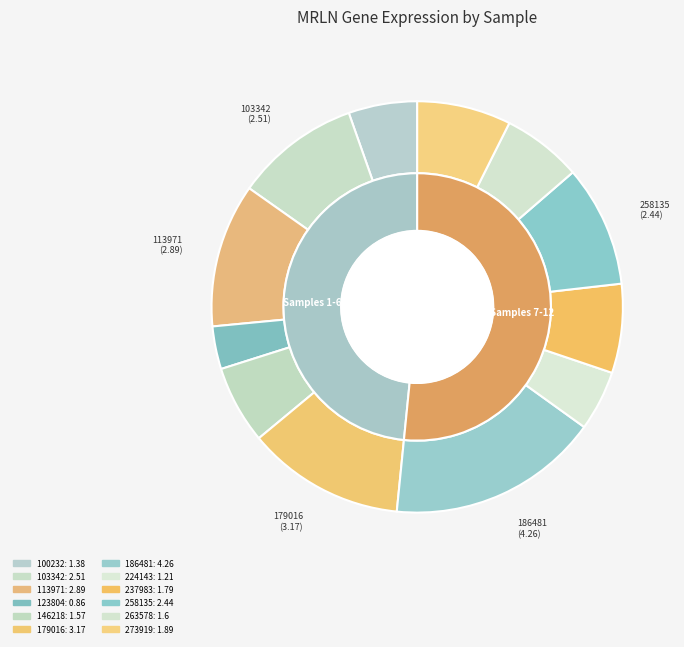

Is it true that 146218 is 6% of the pie?

True